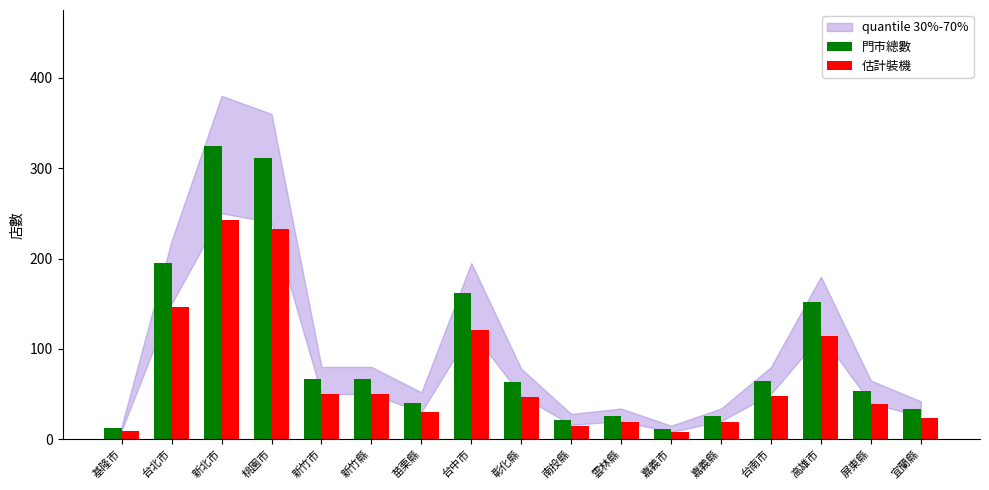

What is the average value of the 估計裝機 series?

71